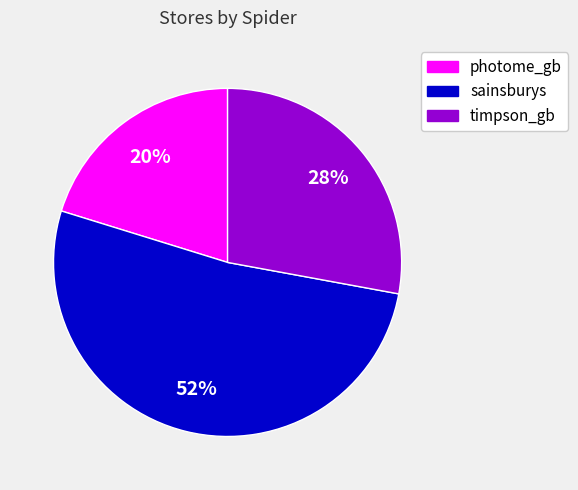

Which slice is the largest?

sainsburys